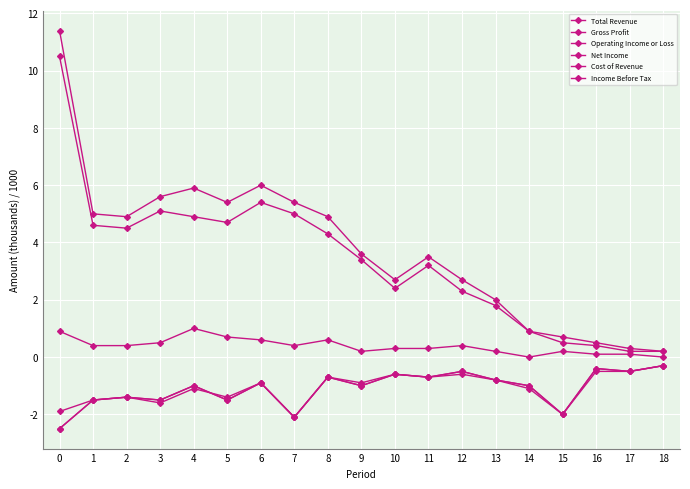

Does the chart have visible grid lines?

Yes